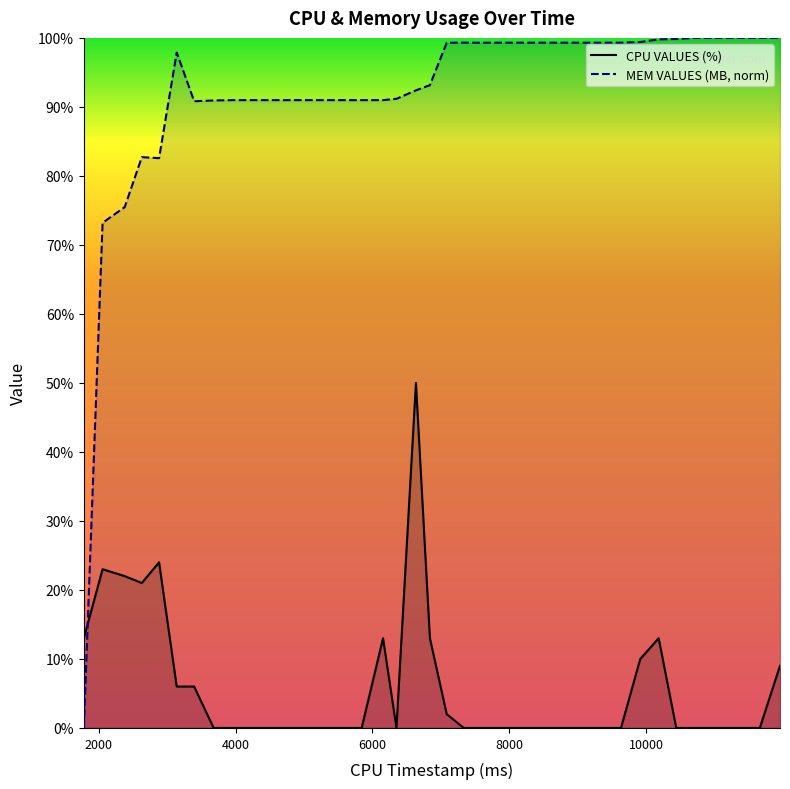

How many interior local valleys does the CPU VALUES (%) series have?

2